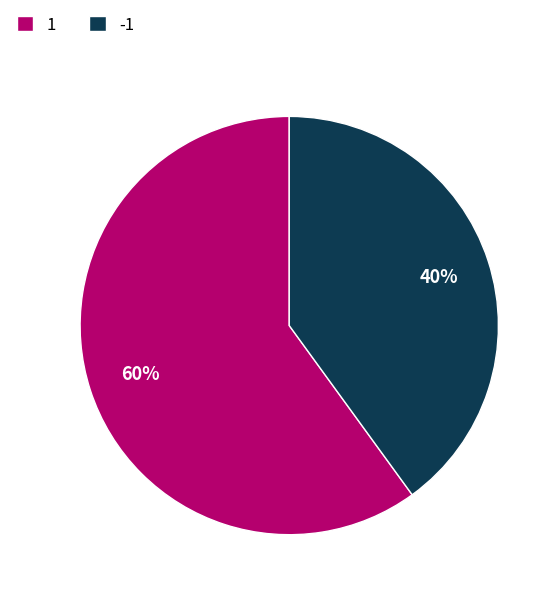

To the nearest percent, what percentage of the pie is 1?

60%